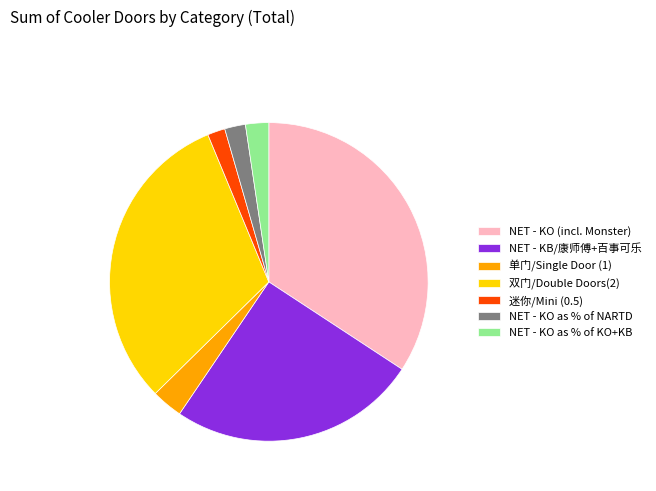

What is the ratio of the value at NET - KO as % of NARTD to the value at 迷你/Mini (0.5)?

1.2